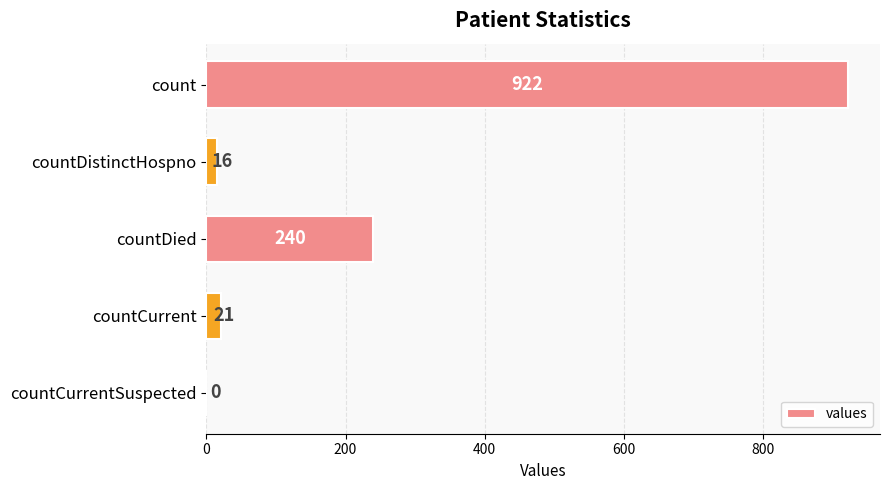

Which has a higher value, countCurrent or countCurrentSuspected?

countCurrent